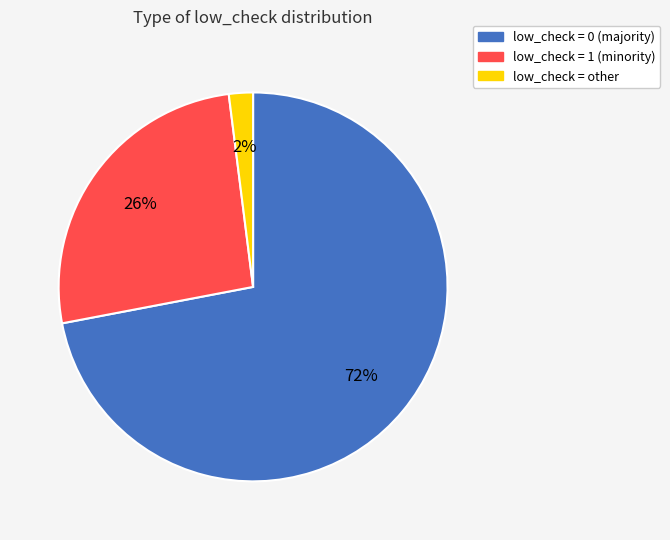

How many segments does this pie chart have?

3